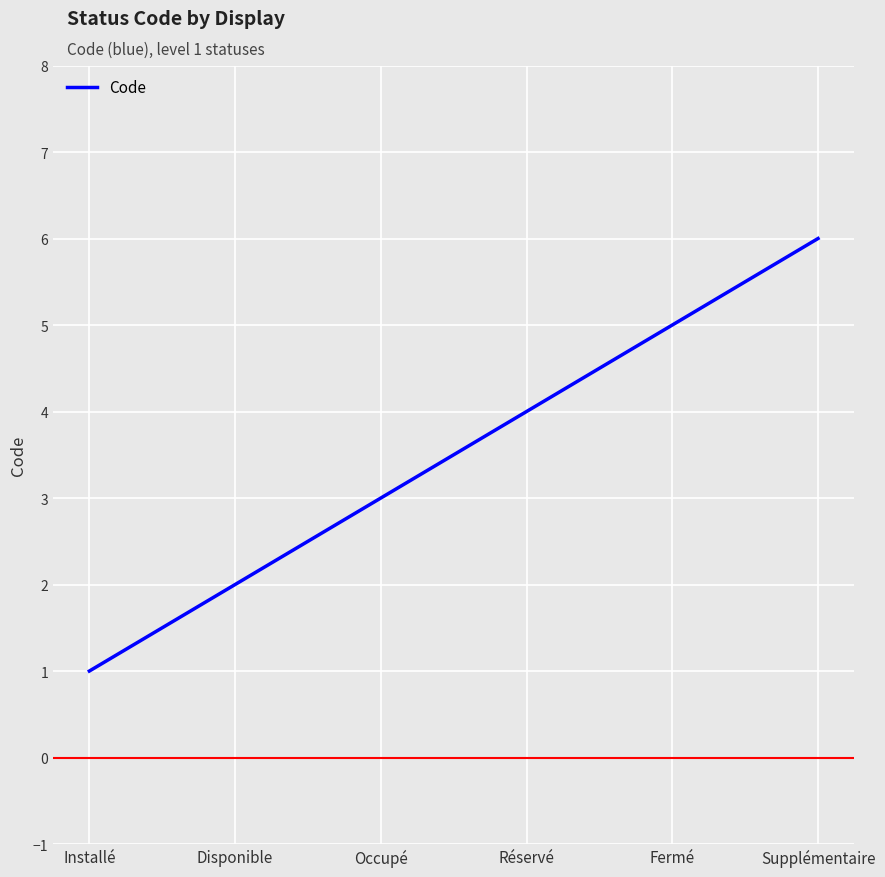

Which label corresponds to the smallest value in the chart?

Installé